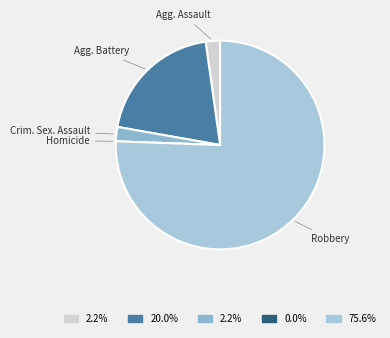

Is the sum of Agg. Battery and Crim. Sex. Assault greater than half?

No